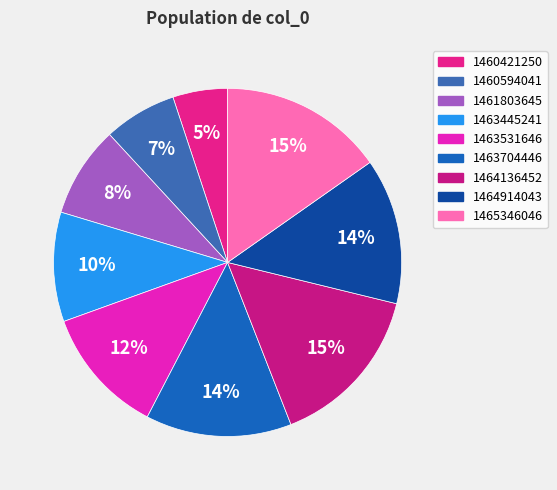

Count the number of slices in the pie.

9